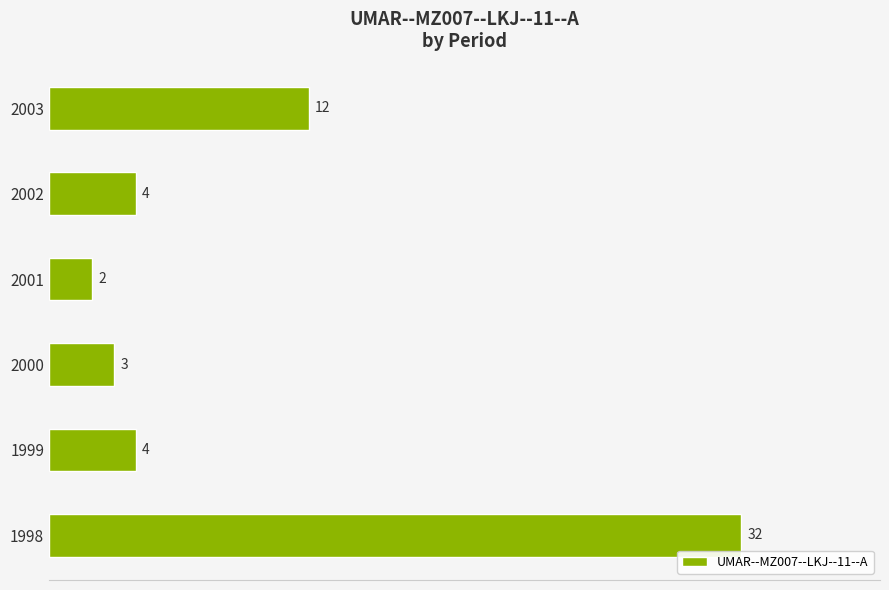

True or false: the data shows 2 at 2001.

True